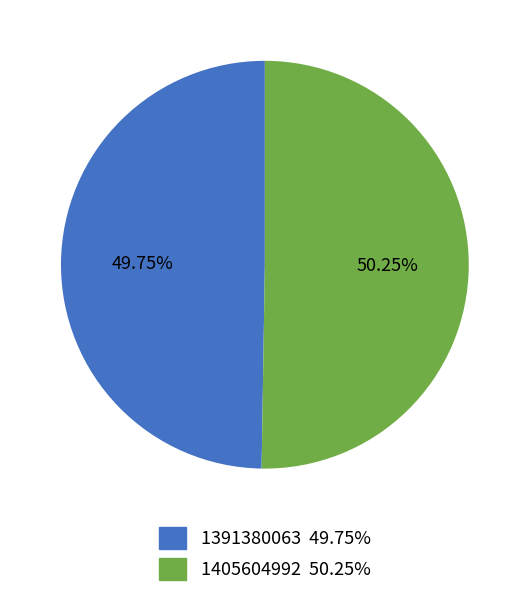

Is there any slice that represents more than half of the pie?

Yes